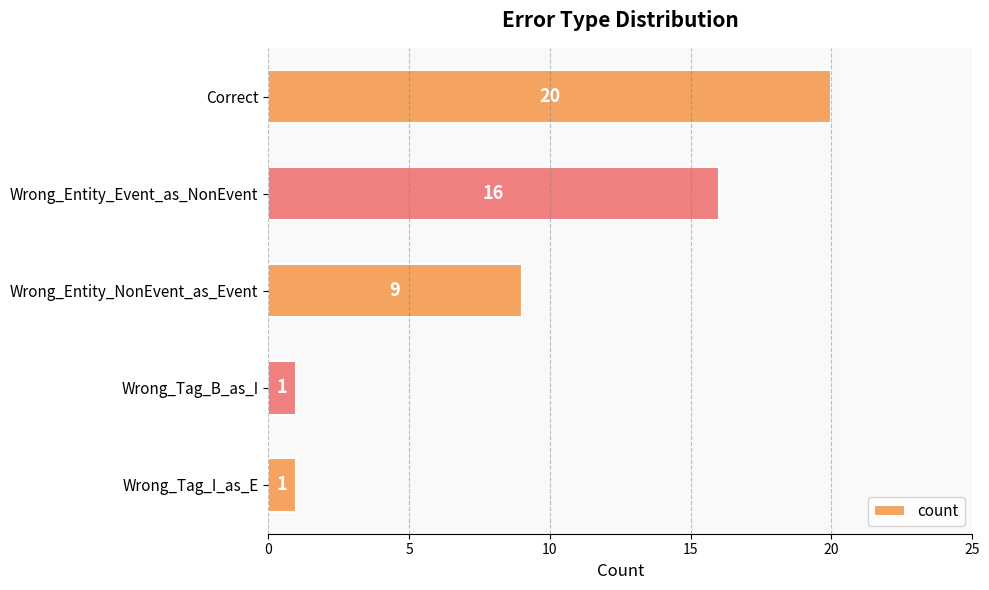

What is the value of the 3rd bar from the top?

9